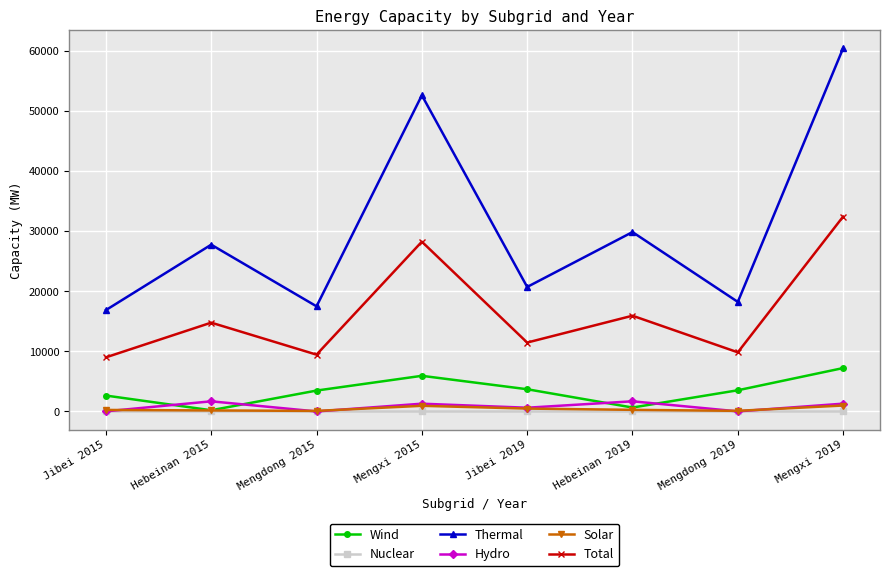

How many interior local peaks does the Thermal series have?

3